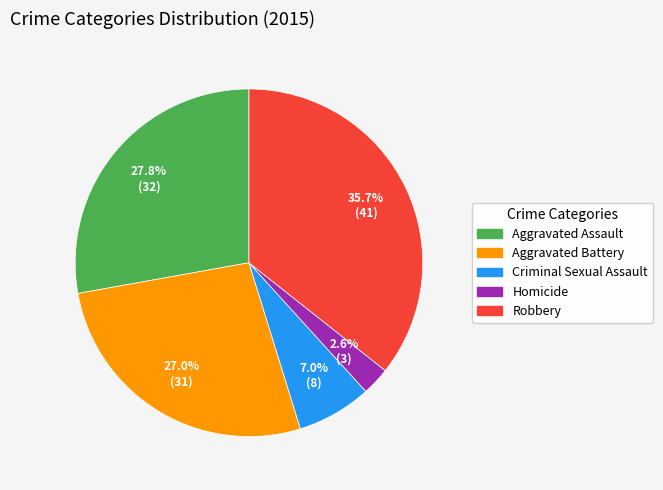

Is there any slice that represents more than half of the pie?

No